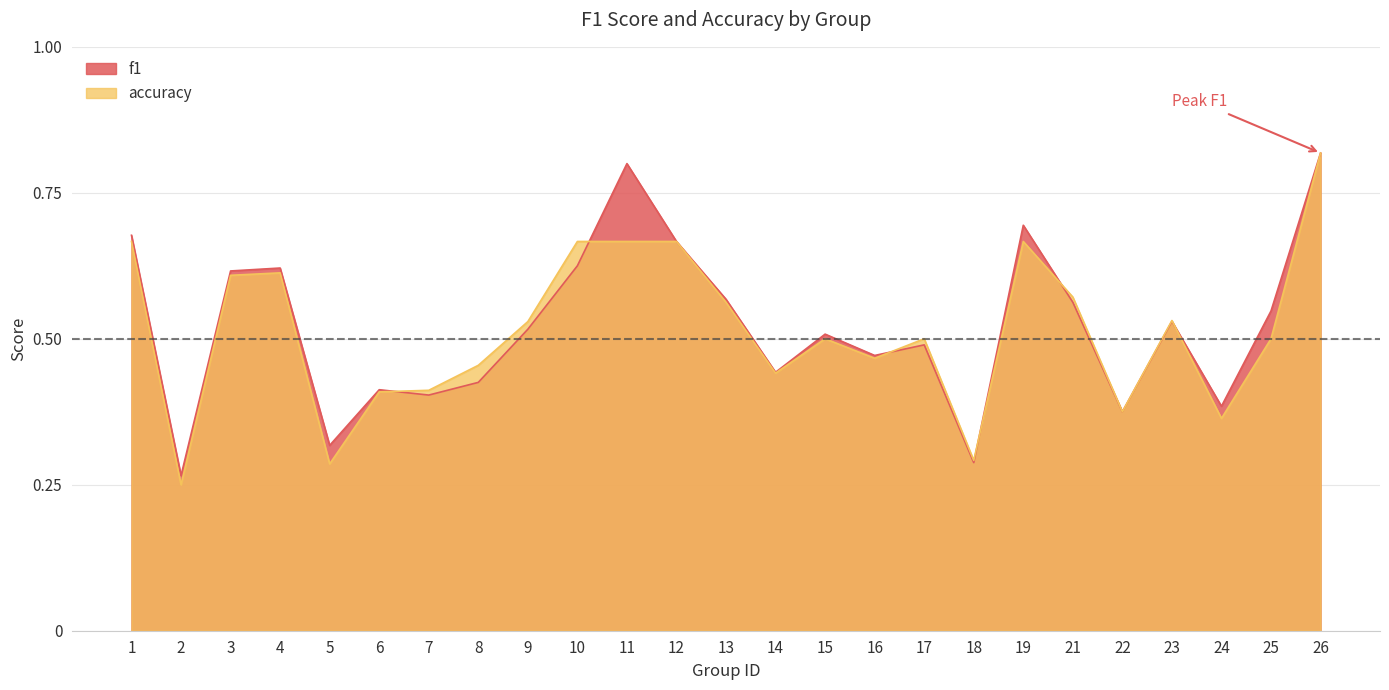

At 18, list the series in order from smallest to largest.

f1, accuracy